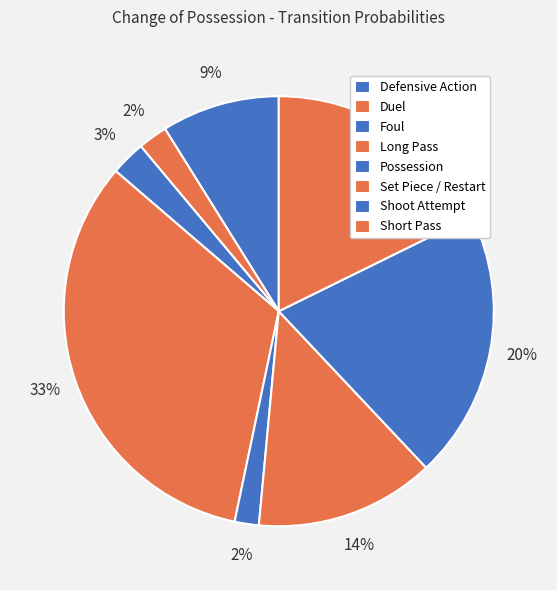

Is it true that Long Pass is 33% of the pie?

True